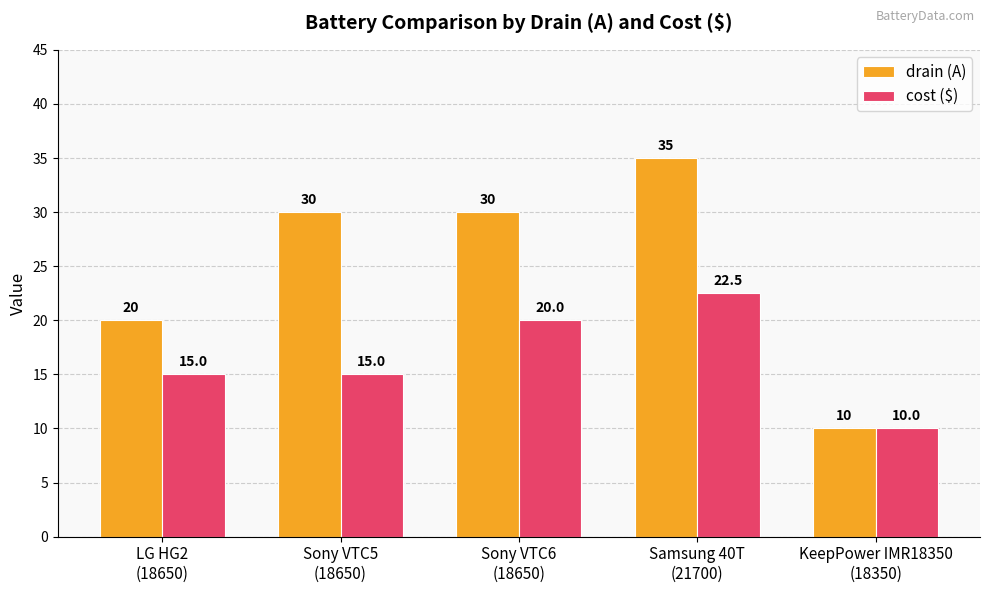

What is the greatest value displayed?

35.0